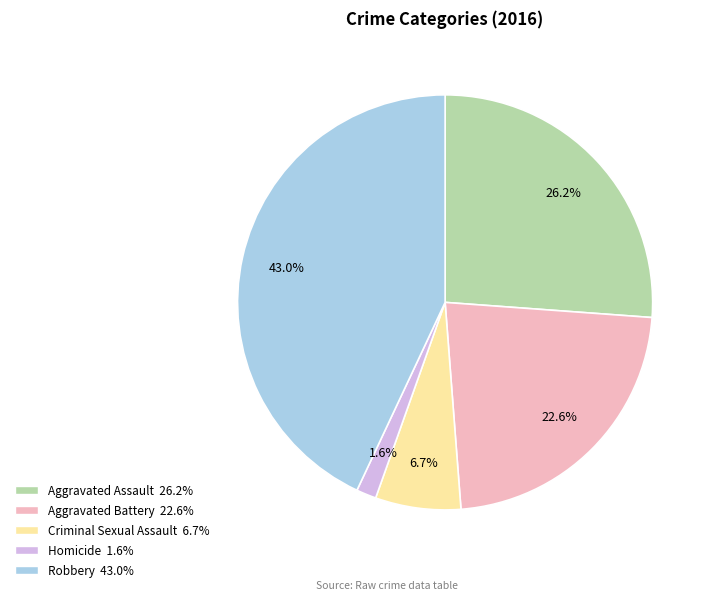

To the nearest percent, what portion does Aggravated Battery represent?

23%